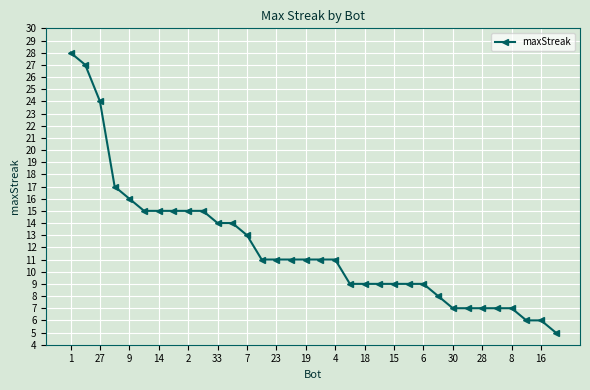

What is the greatest value displayed?

28